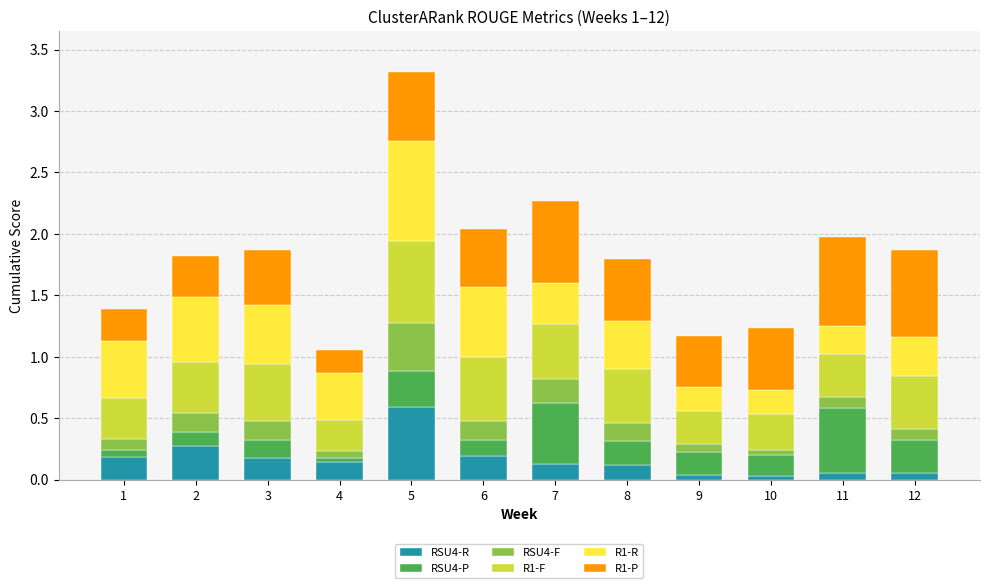

What is the total value across all series at 2?

1.8